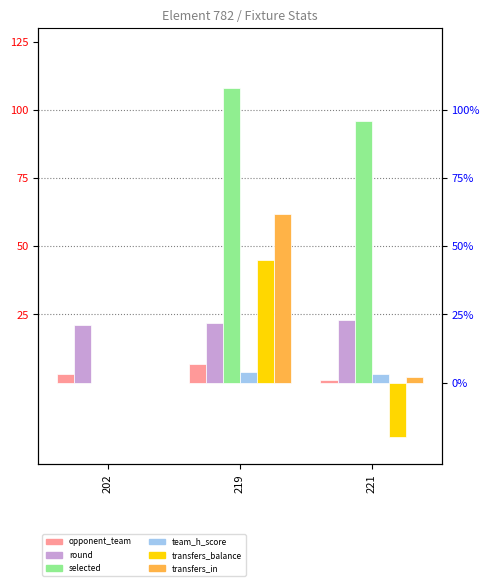

The opponent_team series shows 3 at 202. True or false?

True